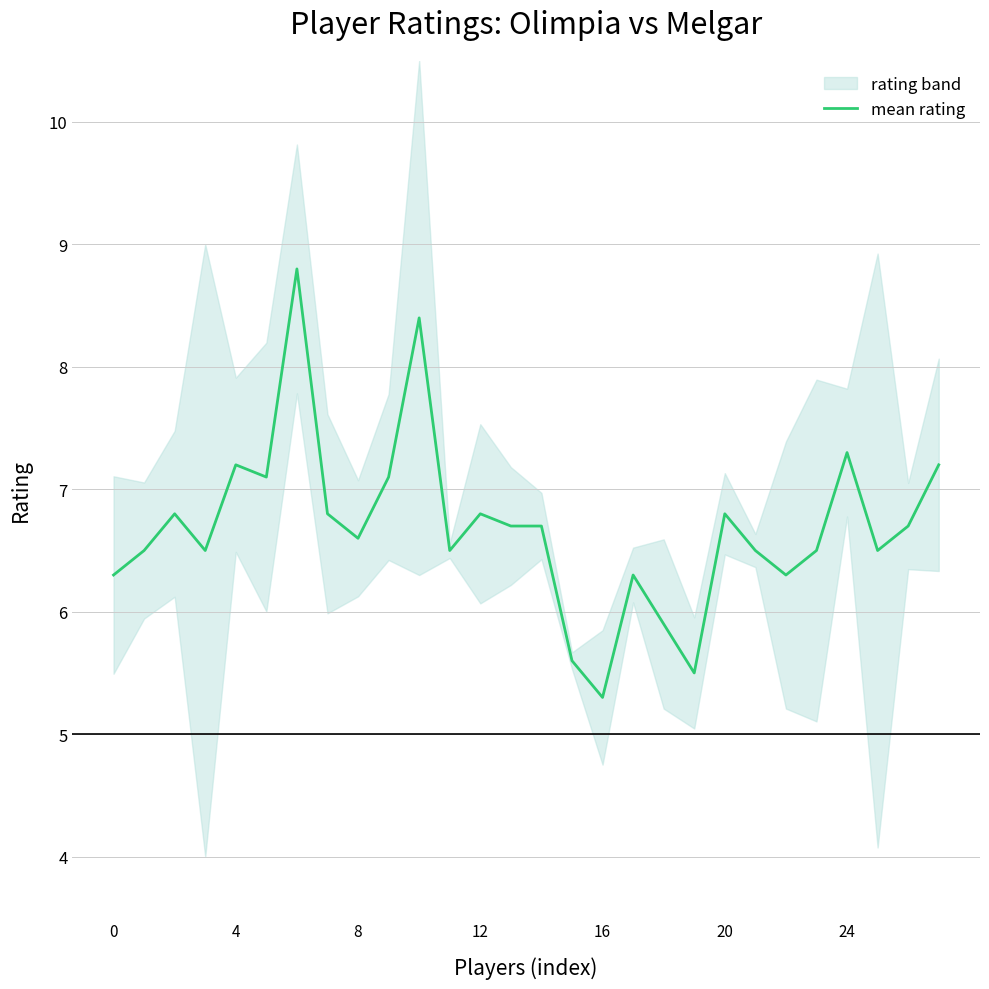

Is it true that mean rating equals 1.7 at 0?

False